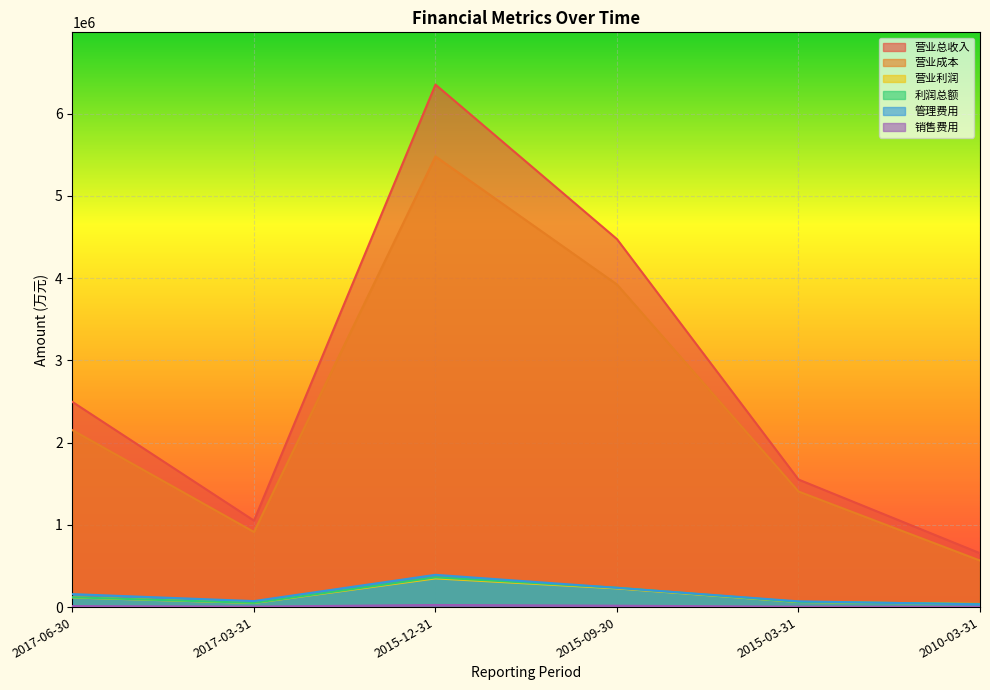

True or false: 营业总收入 and 营业成本 cross at least once.

False